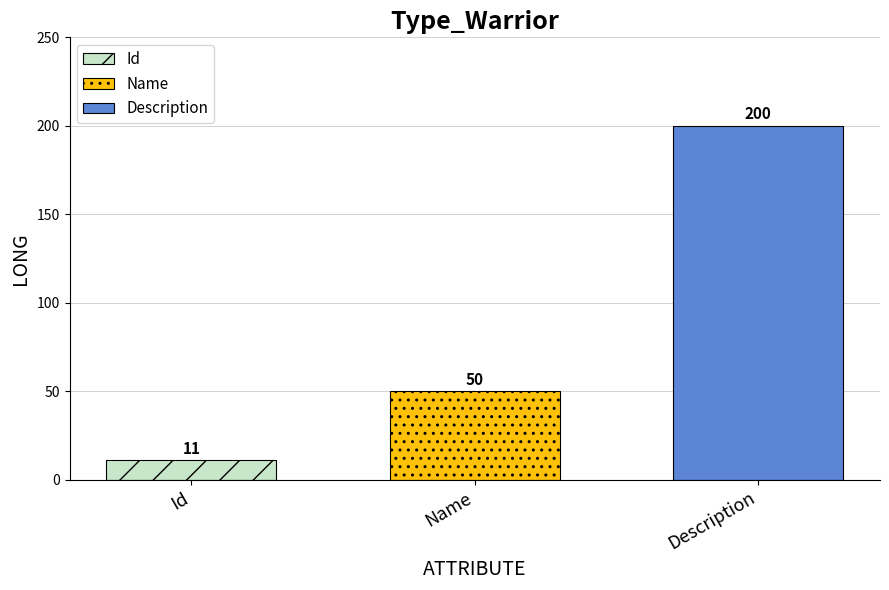

List the series in order of their peak value, lowest first.

Id, Name, Description